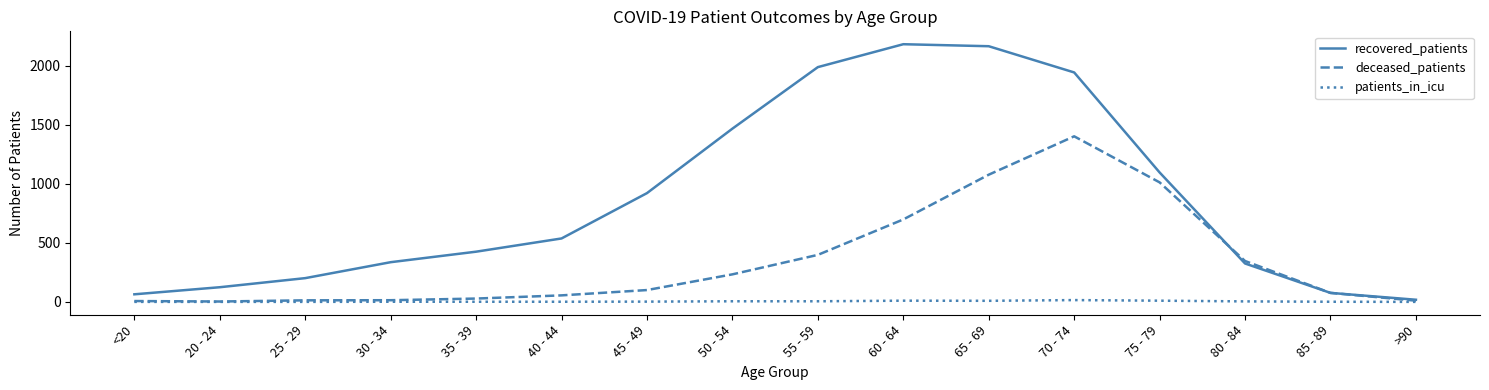

The recovered_patients series shows 1988 at 55 - 59. True or false?

True